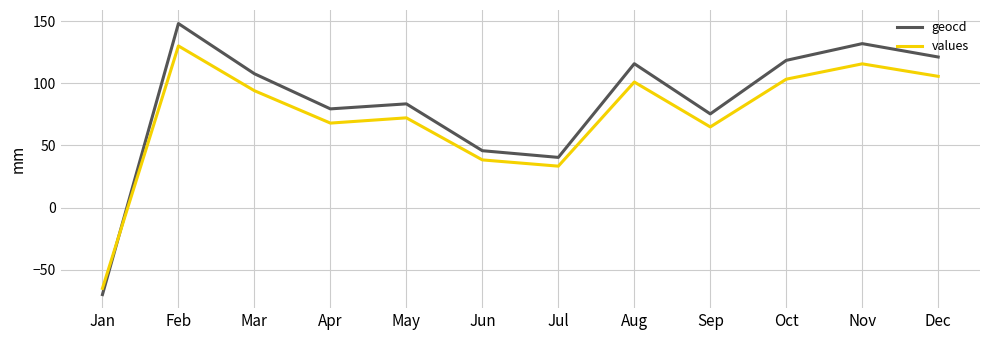

At which label does geocd reach its minimum?

Jan